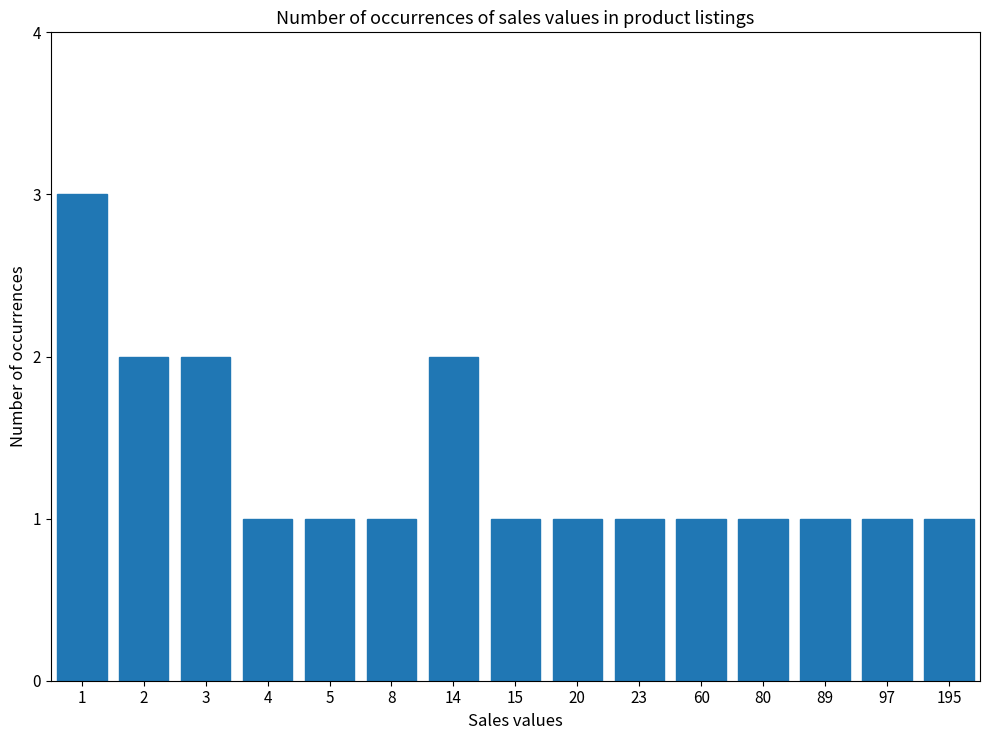

Approximately how many times larger is the value at 2 compared to 60?

2.0